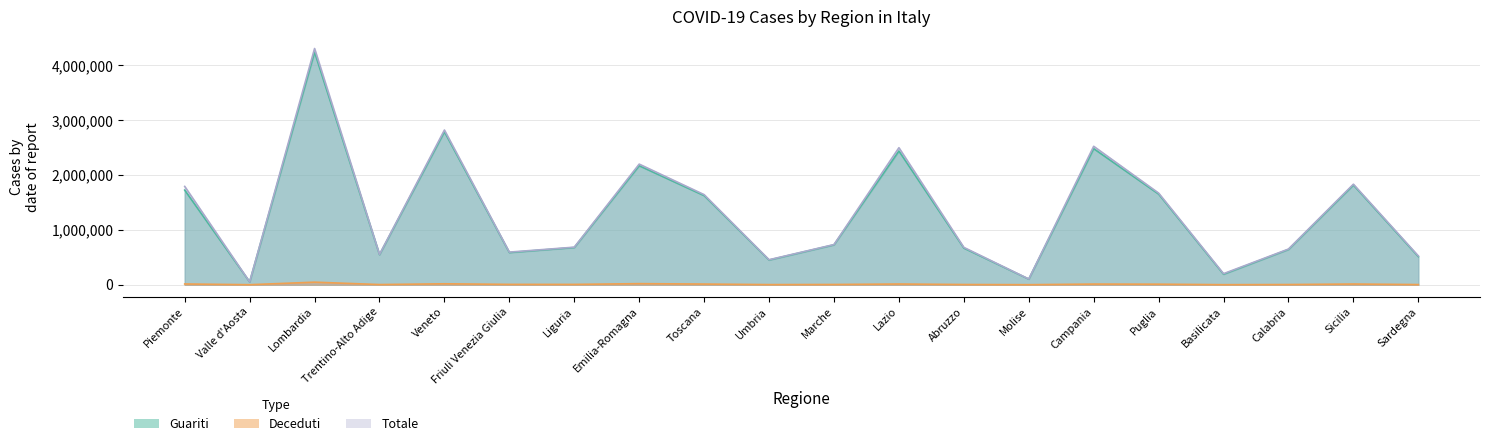

Reading left to right, extract all data points from this chart.

Guariti: Piemonte=1725727	Valle d'Aosta=51554	Lombardia=4242764	Trentino-Alto Adige=548473	Veneto=2790105	Friuli Venezia Giulia=587125	Liguria=678840	Emilia-Romagna=2170571	Toscana=1625600	Umbria=450837	Marche=727781	Lazio=2438883	Abruzzo=668758	Molise=102635	Campania=2482123	Puglia=1653592	Basilicata=191479	Calabria=643757	Sicilia=1818423	Sardegna=513189
Deceduti: Piemonte=13899	Valle d'Aosta=579	Lombardia=47031	Trentino-Alto Adige=3318	Veneto=17224	Friuli Venezia Giulia=6347	Liguria=6000	Emilia-Romagna=19859	Toscana=12293	Umbria=2519	Marche=4504	Lazio=13122	Abruzzo=4041	Molise=778	Campania=12061	Puglia=9926	Basilicata=1048	Calabria=3596	Sicilia=12944	Sardegna=2975
Totale: Piemonte=1792955	Valle d'Aosta=52226	Lombardia=4308126	Trentino-Alto Adige=552594	Veneto=2821154	Friuli Venezia Giulia=595007	Liguria=685198	Emilia-Romagna=2199848	Toscana=1642975	Umbria=455875	Marche=732570	Lazio=2498960	Abruzzo=681425	Molise=104688	Campania=2524670	Puglia=1671467	Basilicata=201997	Calabria=650481	Sicilia=1833392	Sardegna=525277